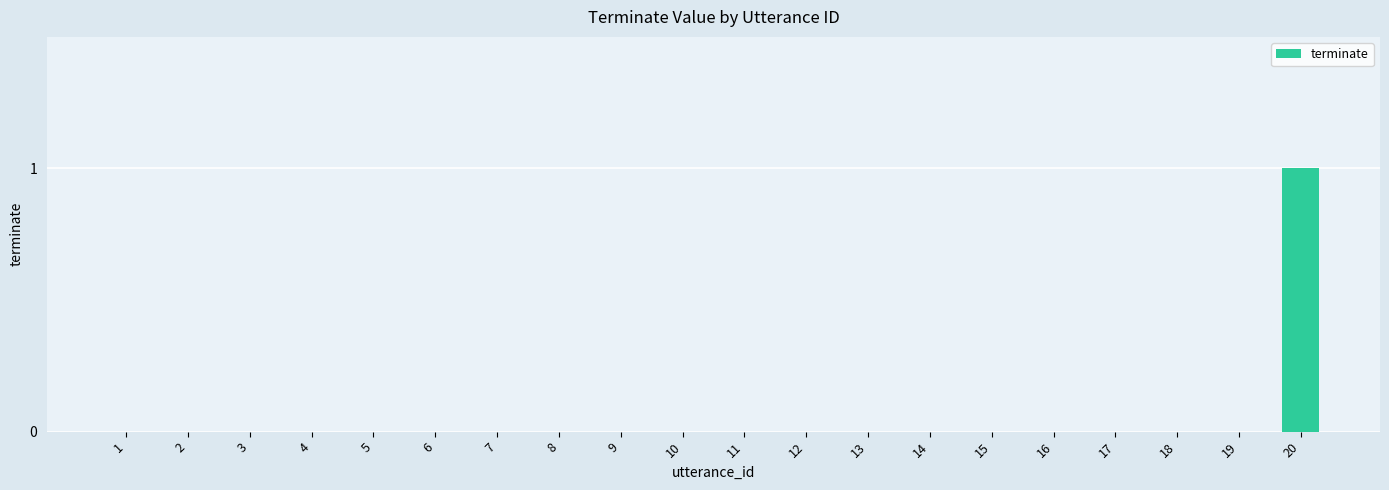

Count the number of categories in the chart.

20